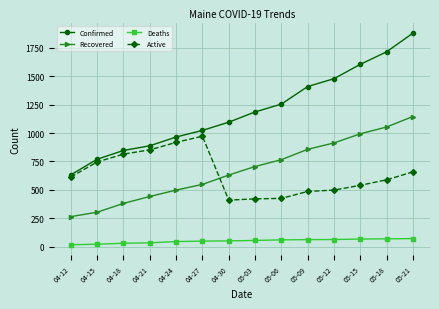

What is the label of the 12th point from the left?

05-15